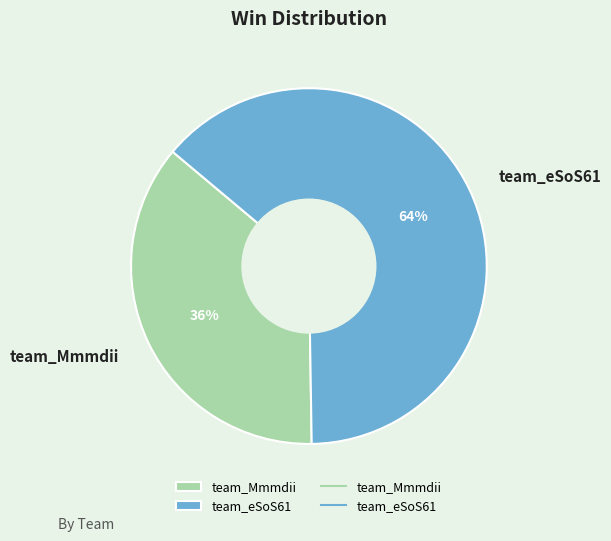

Is it true that team_Mmmdii is 28% of the pie?

False